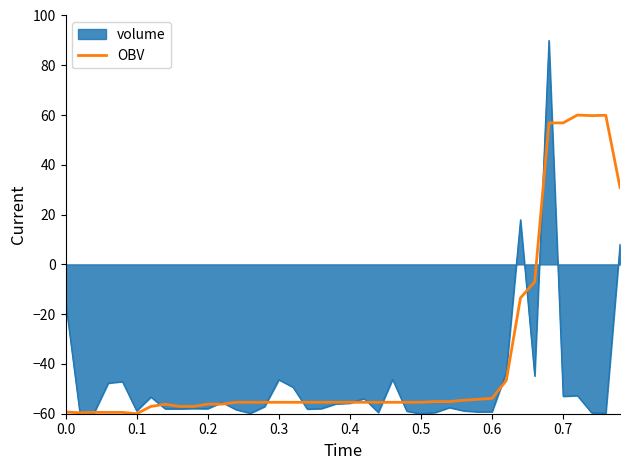

Which series has the widest spread of values?

volume